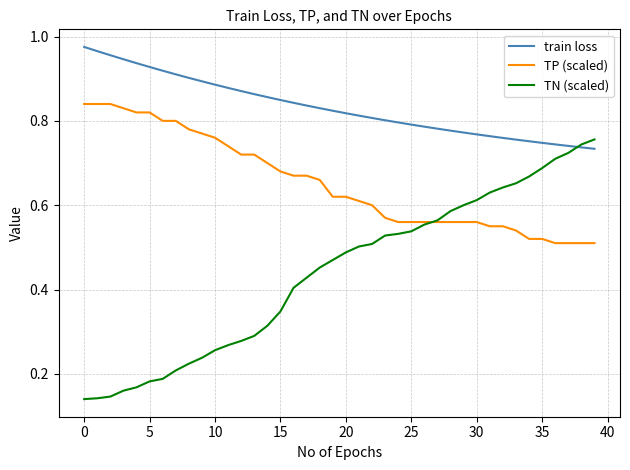

Which series has the largest range (max minus min)?

TN (scaled)